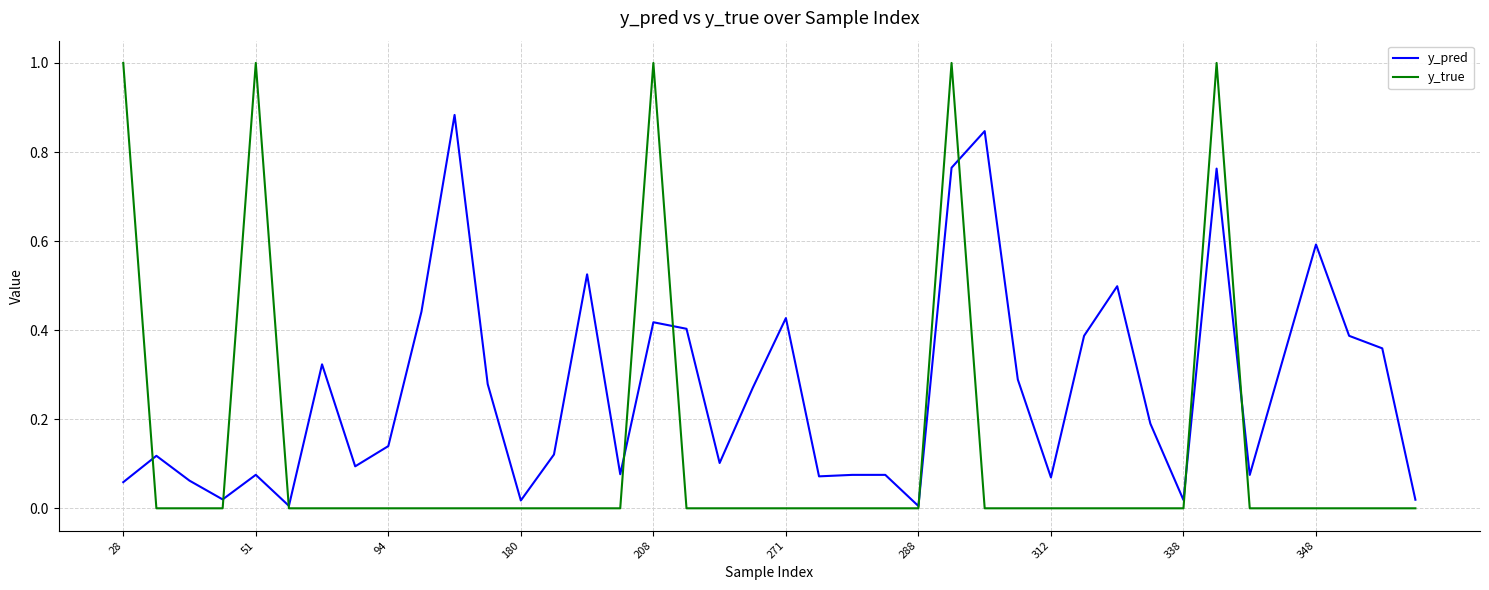

What is the maximum value for y_true?

1.0